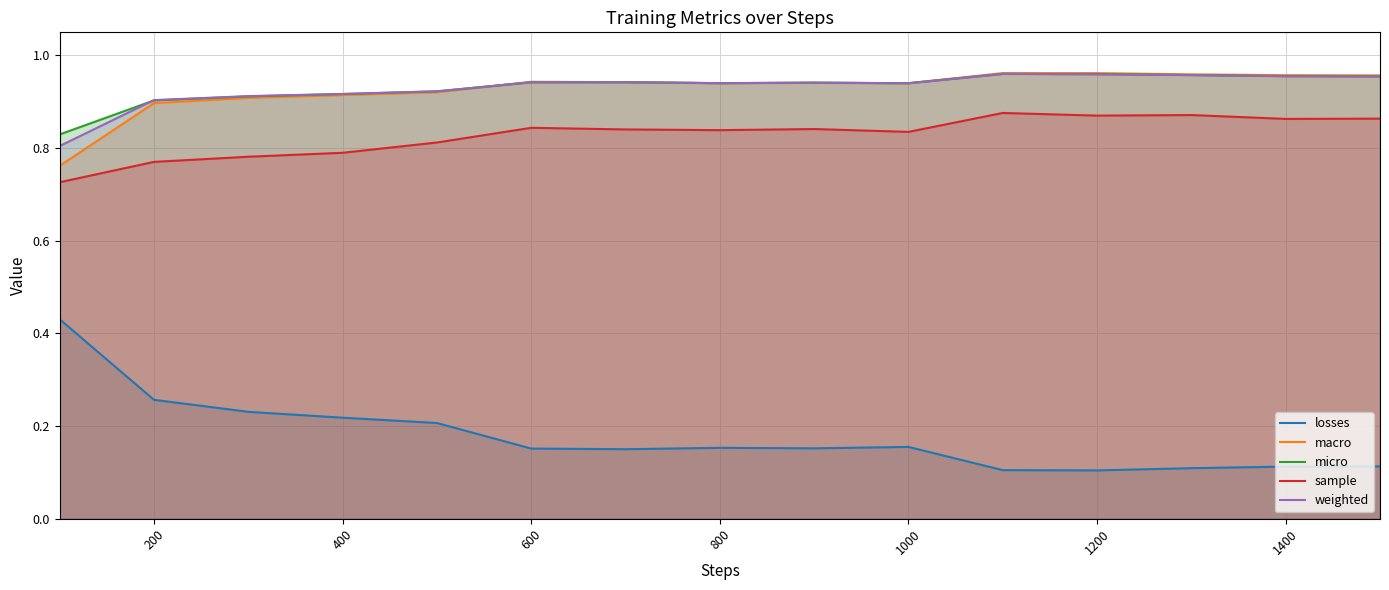

Reading left to right, list all the values displayed in this chart.

losses: 0.4	0.3	0.2	0.2	0.2	0.2	0.2	0.2	0.2	0.2	0.1	0.1	0.1	0.1	0.1
macro: 0.8	0.9	0.9	0.9	0.9	0.9	0.9	0.9	0.9	0.9	1.0	1.0	1.0	1.0	1.0
micro: 0.8	0.9	0.9	0.9	0.9	0.9	0.9	0.9	0.9	0.9	1.0	1.0	1.0	1.0	1.0
sample: 0.7	0.8	0.8	0.8	0.8	0.8	0.8	0.8	0.8	0.8	0.9	0.9	0.9	0.9	0.9
weighted: 0.8	0.9	0.9	0.9	0.9	0.9	0.9	0.9	0.9	0.9	1.0	1.0	1.0	1.0	1.0